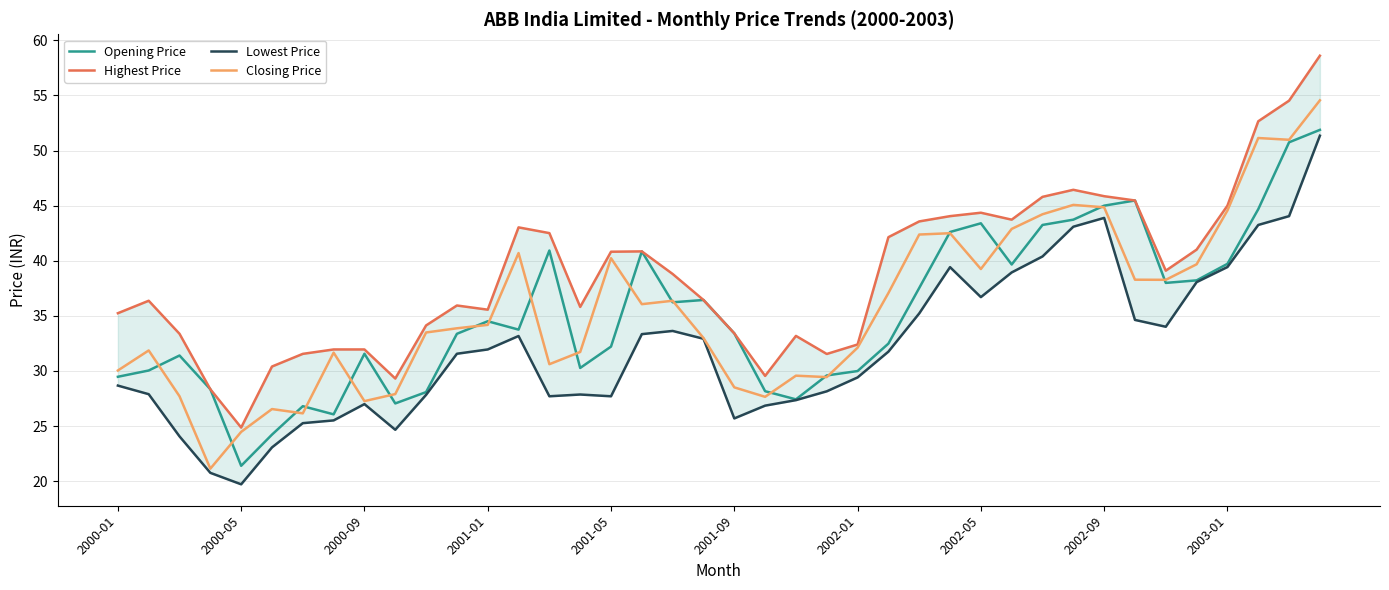

True or false: Lowest Price and Opening Price cross at least once.

False